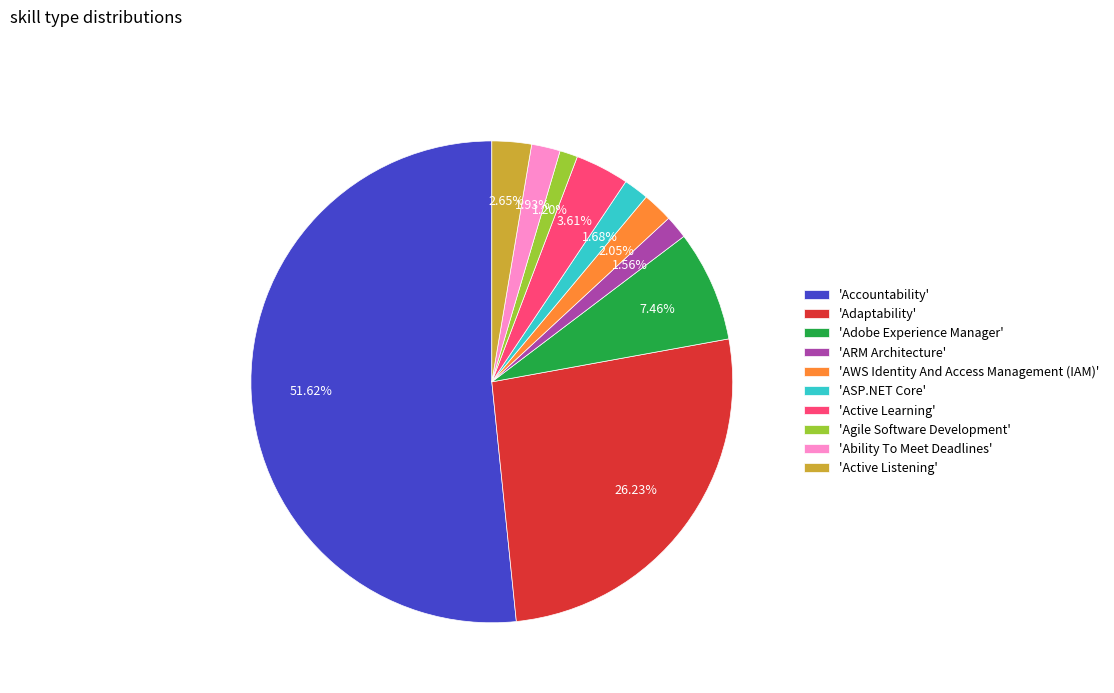

Which has a higher value, 'AWS Identity And Access Management (IAM)' or 'Agile Software Development'?

'AWS Identity And Access Management (IAM)'